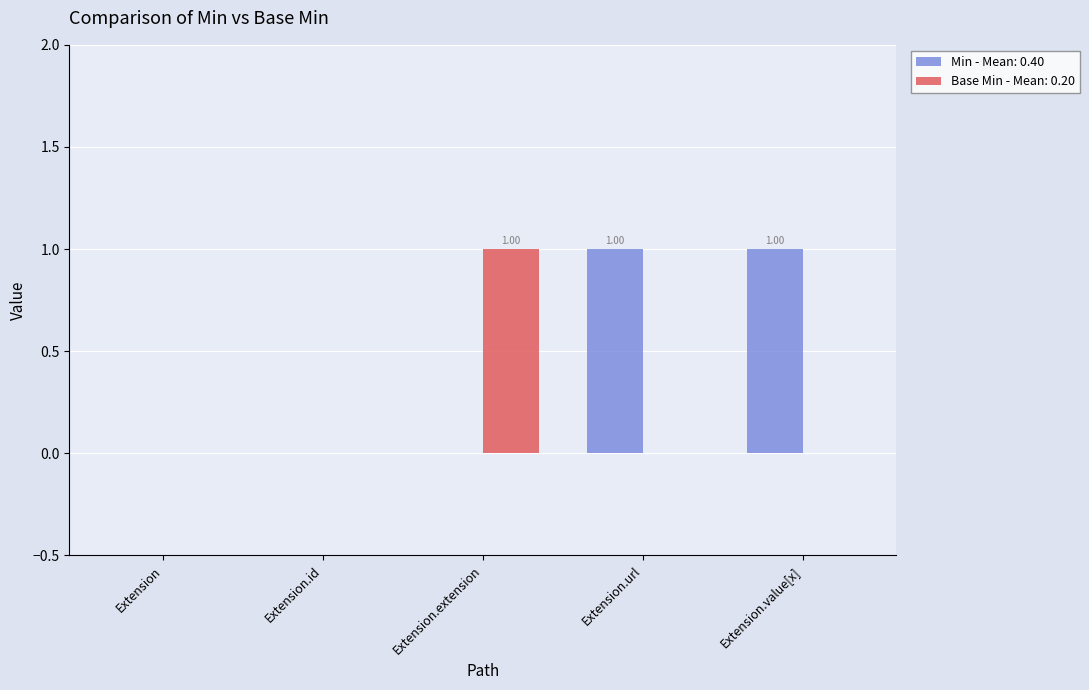

Which series changed the most between Extension.extension and Extension.value[x]?

Min